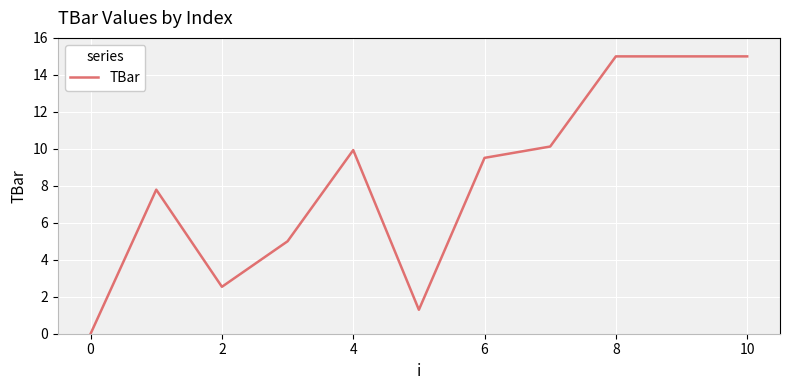

What is the difference between the maximum and minimum values?

15.0